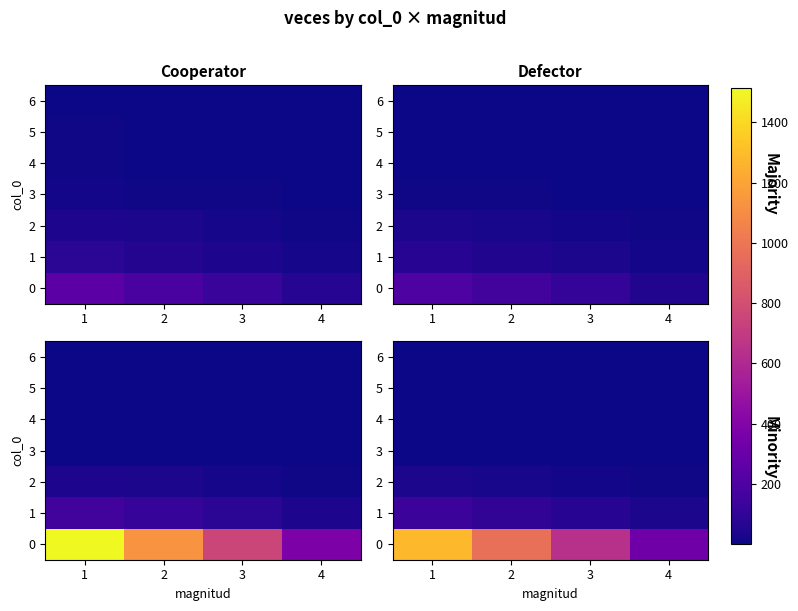

At which category is the sum across all series the highest?

1